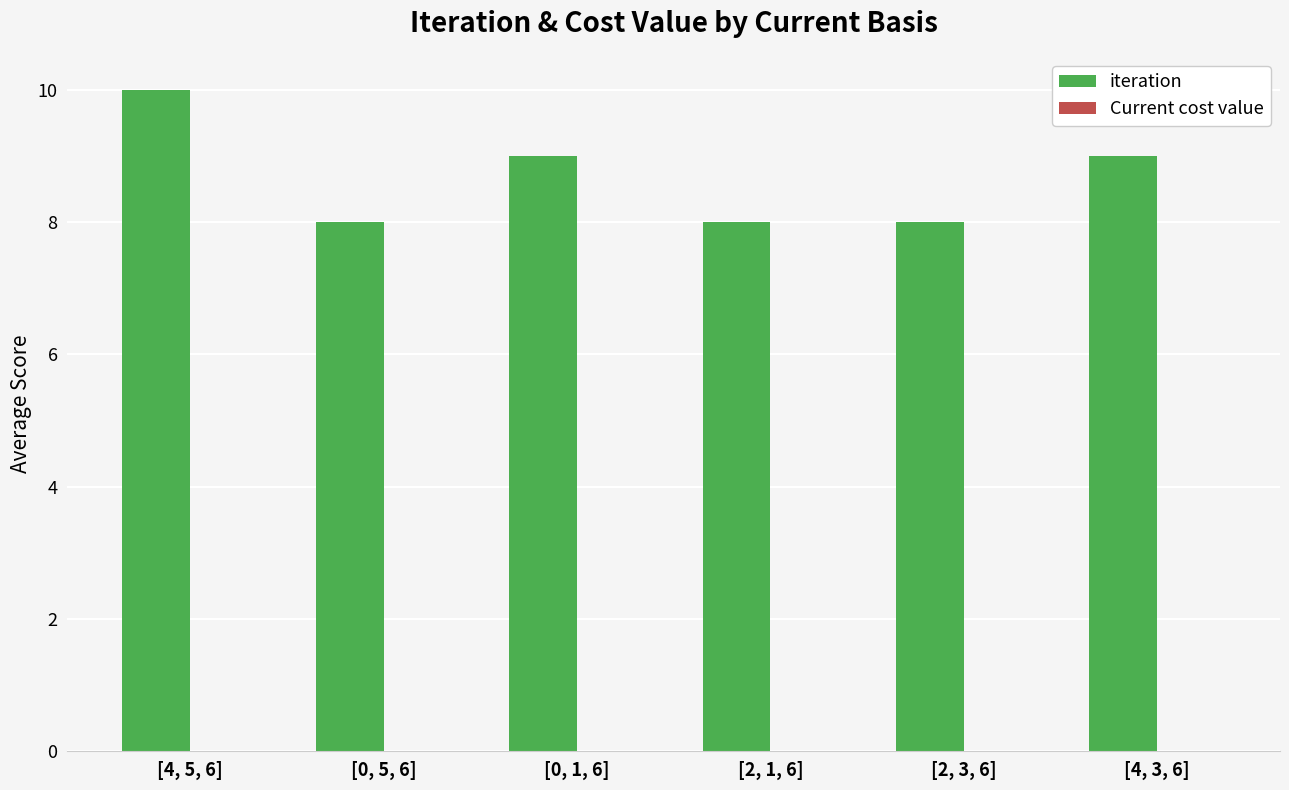

What position from the left is [2, 3, 6]?

5